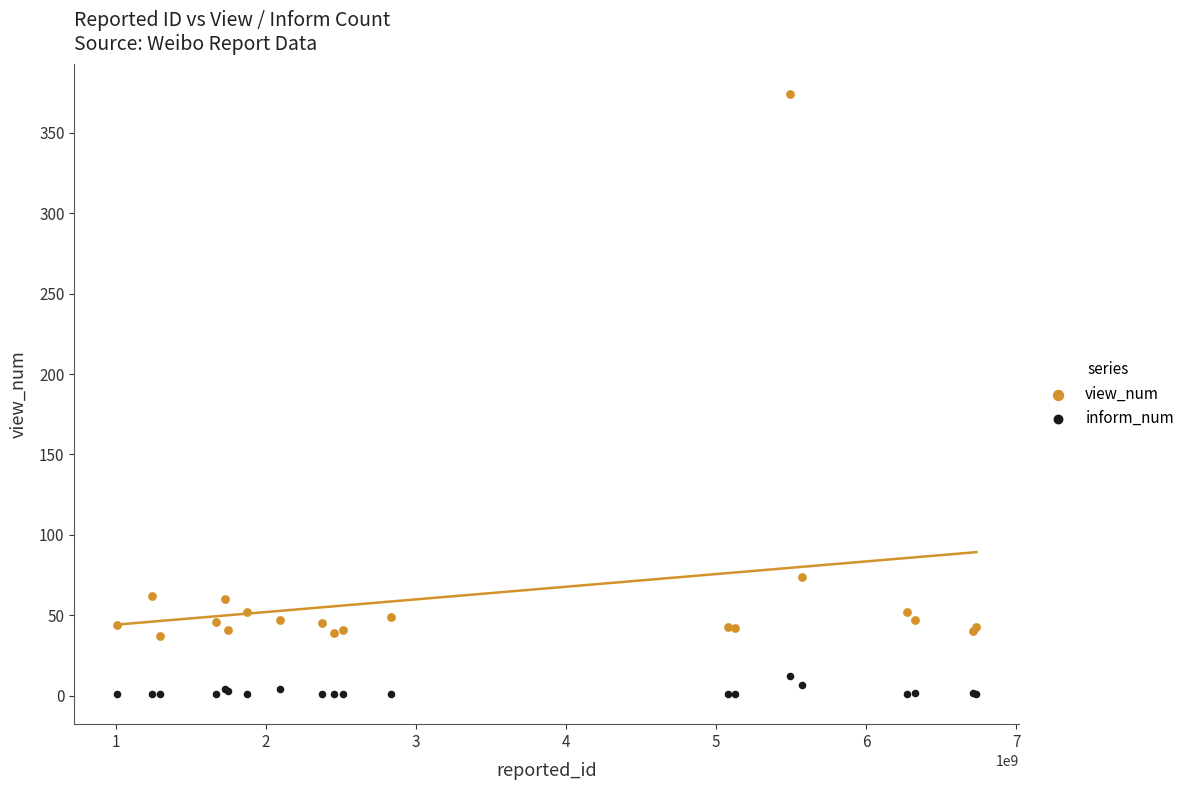

What are all the series names shown in the legend?

view_num, inform_num